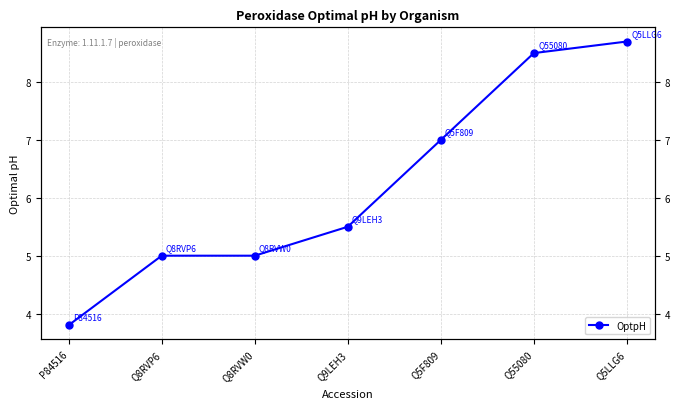

What is the change in value from Q5F809 to Q55080?

+1.5